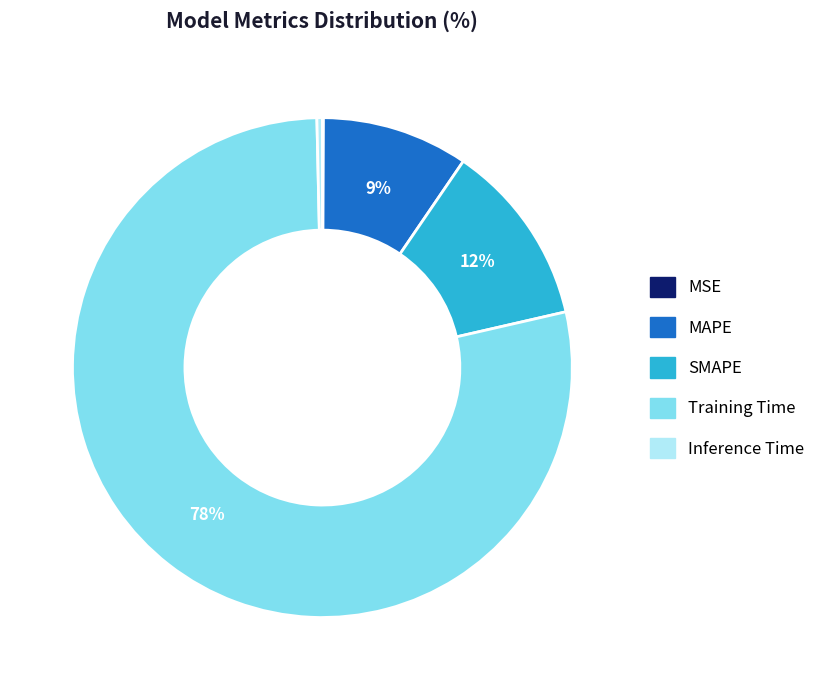

Is the sum of Training Time and SMAPE greater than half?

Yes